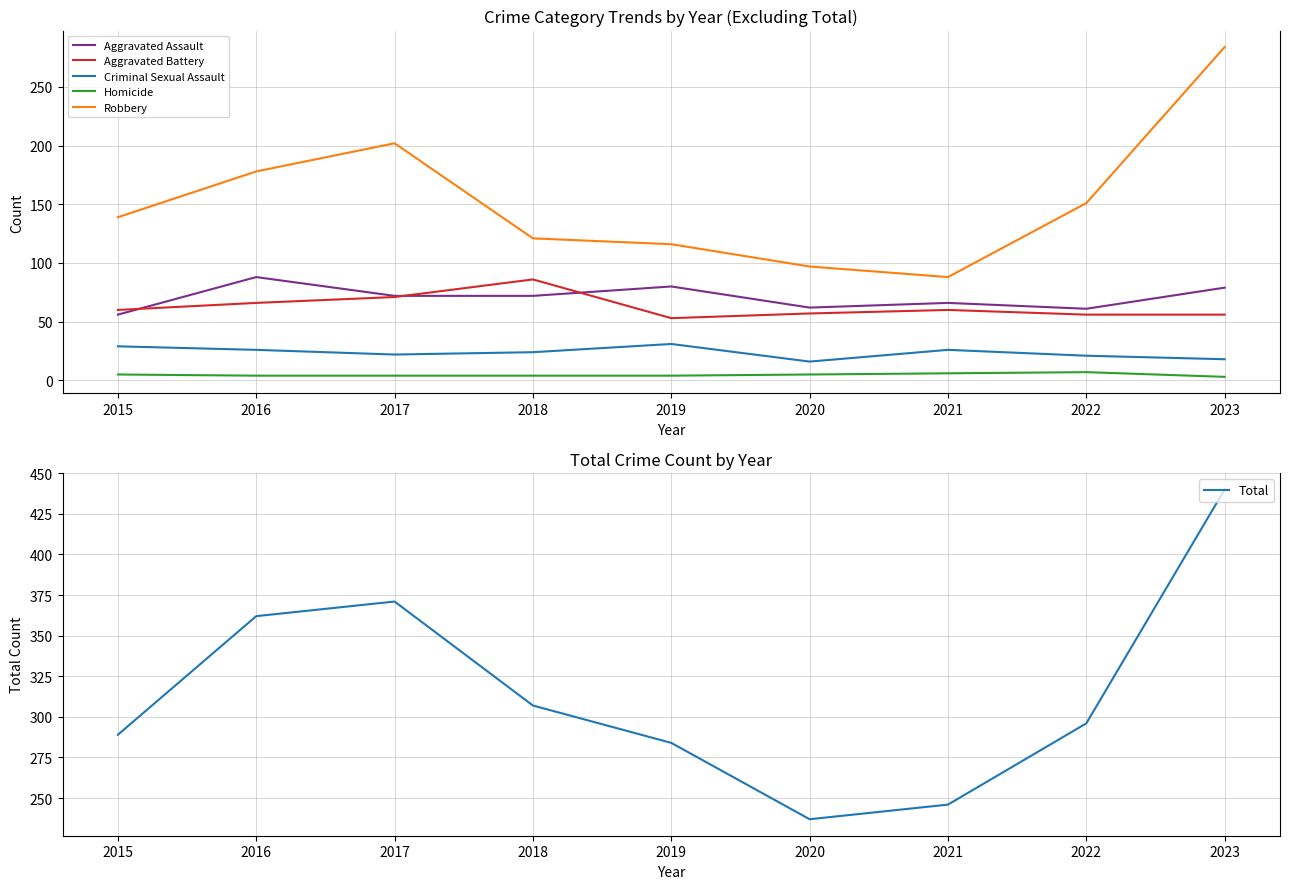

At how many categories does at least one series exceed 158?

9